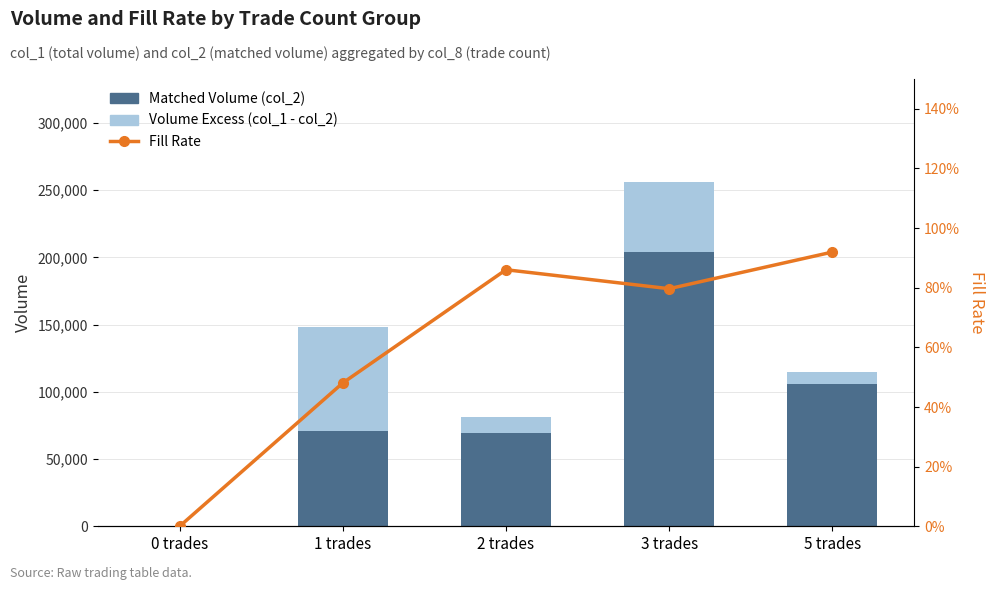

Does the chart contain any negative values?

No